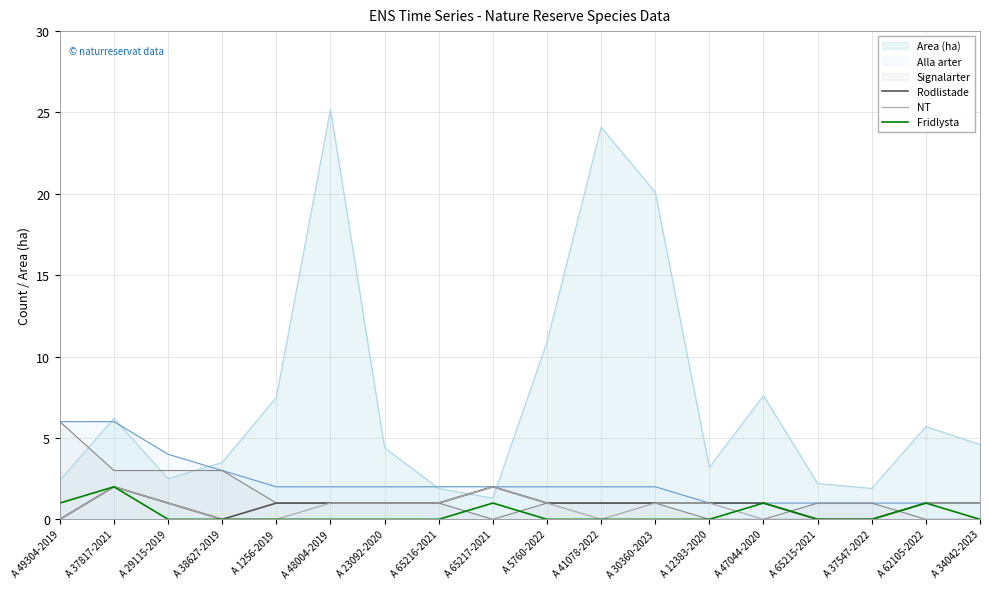

Which series changed the most between A 49304-2019 and A 29115-2019?

Signalarter